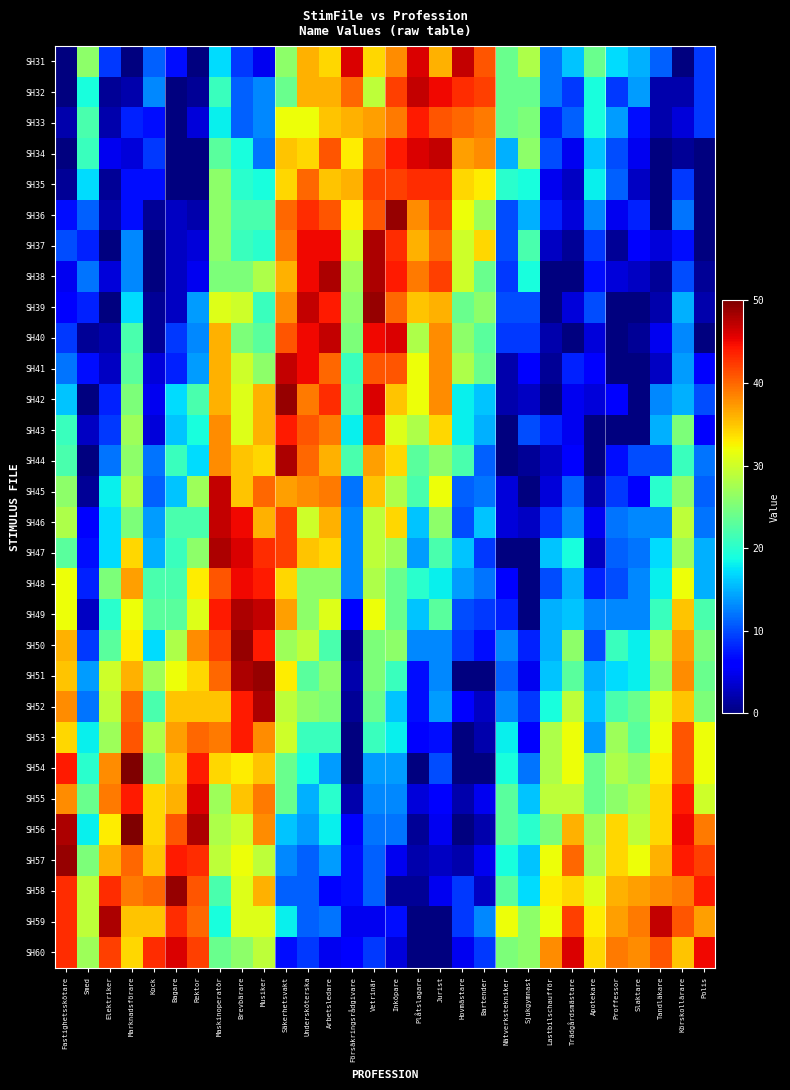

Reading left to right, list all the values displayed in this chart.

SH31: Fastighetsskötare=0	Smed=26	Elektriker=9	Marknadsförare=0	Kock=11	Bagare=7	Rektor=0	Maskinoperatör=17	Brevbärare=9	Musiker=5	Säkerhetsvakt=26	Undersköterska=36	Arbetsledare=34	Försäkringsrådgivare=46	Vetrinär=34	Inköpare=38	Plåtslagare=46	Jurist=36	Hovmästare=47	Bartender=41	Nätverkstekniker=24	Sjukgymnast=28	Lastbilschaufför=12	Trädgårdsmästare=16	Apotekare=24	Proffessor=17	Slaktare=15	Tandläkare=11	Körskollärare=0	Polis=9
SH32: Fastighetsskötare=0	Smed=19	Elektriker=1	Marknadsförare=2	Kock=13	Bagare=0	Rektor=1	Maskinoperatör=21	Brevbärare=11	Musiker=13	Säkerhetsvakt=24	Undersköterska=36	Arbetsledare=36	Försäkringsrådgivare=40	Vetrinär=29	Inköpare=42	Plåtslagare=47	Jurist=45	Hovmästare=43	Bartender=42	Nätverkstekniker=24	Sjukgymnast=24	Lastbilschaufför=12	Trädgårdsmästare=9	Apotekare=19	Proffessor=9	Slaktare=14	Tandläkare=2	Körskollärare=2	Polis=9
SH33: Fastighetsskötare=2	Smed=22	Elektriker=2	Marknadsförare=8	Kock=7	Bagare=0	Rektor=4	Maskinoperatör=18	Brevbärare=11	Musiker=13	Säkerhetsvakt=32	Undersköterska=32	Arbetsledare=35	Försäkringsrådgivare=36	Vetrinär=37	Inköpare=39	Plåtslagare=44	Jurist=41	Hovmästare=40	Bartender=39	Nätverkstekniker=24	Sjukgymnast=25	Lastbilschaufför=8	Trädgårdsmästare=11	Apotekare=19	Proffessor=14	Slaktare=7	Tandläkare=2	Körskollärare=4	Polis=9
SH34: Fastighetsskötare=0	Smed=21	Elektriker=5	Marknadsförare=4	Kock=9	Bagare=0	Rektor=0	Maskinoperatör=23	Brevbärare=19	Musiker=12	Säkerhetsvakt=35	Undersköterska=34	Arbetsledare=41	Försäkringsrådgivare=33	Vetrinär=40	Inköpare=44	Plåtslagare=46	Jurist=47	Hovmästare=37	Bartender=38	Nätverkstekniker=15	Sjukgymnast=26	Lastbilschaufför=10	Trädgårdsmästare=5	Apotekare=16	Proffessor=10	Slaktare=5	Tandläkare=0	Körskollärare=1	Polis=0
SH35: Fastighetsskötare=1	Smed=17	Elektriker=1	Marknadsförare=7	Kock=7	Bagare=0	Rektor=0	Maskinoperatör=26	Brevbärare=20	Musiker=19	Säkerhetsvakt=34	Undersköterska=40	Arbetsledare=35	Försäkringsrådgivare=36	Vetrinär=42	Inköpare=42	Plåtslagare=43	Jurist=43	Hovmästare=34	Bartender=33	Nätverkstekniker=20	Sjukgymnast=19	Lastbilschaufför=5	Trädgårdsmästare=3	Apotekare=18	Proffessor=11	Slaktare=3	Tandläkare=0	Körskollärare=9	Polis=0
SH36: Fastighetsskötare=7	Smed=11	Elektriker=2	Marknadsförare=7	Kock=1	Bagare=3	Rektor=2	Maskinoperatör=26	Brevbärare=22	Musiker=22	Säkerhetsvakt=40	Undersköterska=43	Arbetsledare=41	Försäkringsrådgivare=33	Vetrinär=41	Inköpare=49	Plåtslagare=38	Jurist=42	Hovmästare=32	Bartender=27	Nätverkstekniker=10	Sjukgymnast=15	Lastbilschaufför=8	Trädgårdsmästare=4	Apotekare=13	Proffessor=5	Slaktare=8	Tandläkare=0	Körskollärare=12	Polis=0
SH37: Fastighetsskötare=10	Smed=8	Elektriker=0	Marknadsförare=13	Kock=0	Bagare=3	Rektor=4	Maskinoperatör=26	Brevbärare=21	Musiker=20	Säkerhetsvakt=39	Undersköterska=45	Arbetsledare=45	Försäkringsrådgivare=30	Vetrinär=48	Inköpare=43	Plåtslagare=36	Jurist=40	Hovmästare=30	Bartender=34	Nätverkstekniker=10	Sjukgymnast=22	Lastbilschaufför=3	Trädgårdsmästare=1	Apotekare=9	Proffessor=1	Slaktare=6	Tandläkare=4	Körskollärare=7	Polis=0
SH38: Fastighetsskötare=5	Smed=12	Elektriker=4	Marknadsförare=13	Kock=0	Bagare=3	Rektor=5	Maskinoperatör=25	Brevbärare=25	Musiker=28	Säkerhetsvakt=36	Undersköterska=45	Arbetsledare=48	Försäkringsrådgivare=27	Vetrinär=48	Inköpare=44	Plåtslagare=39	Jurist=42	Hovmästare=30	Bartender=24	Nätverkstekniker=9	Sjukgymnast=19	Lastbilschaufför=0	Trädgårdsmästare=0	Apotekare=7	Proffessor=4	Slaktare=3	Tandläkare=1	Körskollärare=10	Polis=1
SH39: Fastighetsskötare=6	Smed=8	Elektriker=0	Marknadsförare=17	Kock=1	Bagare=3	Rektor=14	Maskinoperatör=31	Brevbärare=30	Musiker=21	Säkerhetsvakt=38	Undersköterska=47	Arbetsledare=44	Försäkringsrådgivare=26	Vetrinär=49	Inköpare=40	Plåtslagare=35	Jurist=36	Hovmästare=24	Bartender=26	Nätverkstekniker=10	Sjukgymnast=10	Lastbilschaufför=0	Trädgårdsmästare=4	Apotekare=10	Proffessor=0	Slaktare=0	Tandläkare=2	Körskollärare=15	Polis=2
SH40: Fastighetsskötare=9	Smed=1	Elektriker=2	Marknadsförare=22	Kock=1	Bagare=9	Rektor=13	Maskinoperatör=36	Brevbärare=25	Musiker=23	Säkerhetsvakt=41	Undersköterska=45	Arbetsledare=47	Försäkringsrådgivare=25	Vetrinär=45	Inköpare=46	Plåtslagare=28	Jurist=38	Hovmästare=26	Bartender=23	Nätverkstekniker=9	Sjukgymnast=9	Lastbilschaufför=2	Trädgårdsmästare=0	Apotekare=4	Proffessor=0	Slaktare=1	Tandläkare=5	Körskollärare=13	Polis=0
SH41: Fastighetsskötare=12	Smed=7	Elektriker=3	Marknadsförare=23	Kock=4	Bagare=8	Rektor=14	Maskinoperatör=36	Brevbärare=30	Musiker=26	Säkerhetsvakt=47	Undersköterska=45	Arbetsledare=40	Försäkringsrådgivare=21	Vetrinär=41	Inköpare=41	Plåtslagare=32	Jurist=38	Hovmästare=28	Bartender=24	Nätverkstekniker=2	Sjukgymnast=6	Lastbilschaufför=1	Trädgårdsmästare=8	Apotekare=6	Proffessor=0	Slaktare=0	Tandläkare=3	Körskollärare=14	Polis=6
SH42: Fastighetsskötare=16	Smed=0	Elektriker=8	Marknadsförare=25	Kock=5	Bagare=17	Rektor=22	Maskinoperatör=36	Brevbärare=31	Musiker=36	Säkerhetsvakt=49	Undersköterska=39	Arbetsledare=43	Försäkringsrådgivare=22	Vetrinär=46	Inköpare=35	Plåtslagare=32	Jurist=38	Hovmästare=18	Bartender=16	Nätverkstekniker=2	Sjukgymnast=3	Lastbilschaufför=0	Trädgårdsmästare=5	Apotekare=4	Proffessor=6	Slaktare=0	Tandläkare=13	Körskollärare=15	Polis=10
SH43: Fastighetsskötare=21	Smed=3	Elektriker=9	Marknadsförare=27	Kock=4	Bagare=16	Rektor=19	Maskinoperatör=38	Brevbärare=31	Musiker=36	Säkerhetsvakt=44	Undersköterska=41	Arbetsledare=39	Försäkringsrådgivare=18	Vetrinär=43	Inköpare=31	Plåtslagare=28	Jurist=34	Hovmästare=18	Bartender=15	Nätverkstekniker=0	Sjukgymnast=10	Lastbilschaufför=8	Trädgårdsmästare=5	Apotekare=0	Proffessor=0	Slaktare=0	Tandläkare=15	Körskollärare=25	Polis=6
SH44: Fastighetsskötare=22	Smed=0	Elektriker=12	Marknadsförare=26	Kock=12	Bagare=21	Rektor=17	Maskinoperatör=38	Brevbärare=35	Musiker=34	Säkerhetsvakt=48	Undersköterska=40	Arbetsledare=36	Försäkringsrådgivare=22	Vetrinär=37	Inköpare=34	Plåtslagare=23	Jurist=26	Hovmästare=22	Bartender=11	Nätverkstekniker=0	Sjukgymnast=1	Lastbilschaufför=3	Trädgårdsmästare=6	Apotekare=0	Proffessor=7	Slaktare=10	Tandläkare=10	Körskollärare=21	Polis=12
SH45: Fastighetsskötare=26	Smed=1	Elektriker=18	Marknadsförare=28	Kock=11	Bagare=16	Rektor=27	Maskinoperatör=47	Brevbärare=35	Musiker=40	Säkerhetsvakt=37	Undersköterska=38	Arbetsledare=39	Försäkringsrådgivare=12	Vetrinär=35	Inköpare=28	Plåtslagare=22	Jurist=32	Hovmästare=11	Bartender=12	Nätverkstekniker=4	Sjukgymnast=0	Lastbilschaufför=4	Trädgårdsmästare=11	Apotekare=2	Proffessor=9	Slaktare=6	Tandläkare=20	Körskollärare=26	Polis=11
SH46: Fastighetsskötare=28	Smed=6	Elektriker=17	Marknadsförare=25	Kock=14	Bagare=22	Rektor=22	Maskinoperatör=47	Brevbärare=45	Musiker=36	Säkerhetsvakt=42	Undersköterska=30	Arbetsledare=36	Försäkringsrådgivare=13	Vetrinär=29	Inköpare=34	Plåtslagare=16	Jurist=26	Hovmästare=10	Bartender=16	Nätverkstekniker=4	Sjukgymnast=3	Lastbilschaufför=9	Trädgårdsmästare=13	Apotekare=5	Proffessor=12	Slaktare=13	Tandläkare=13	Körskollärare=29	Polis=12
SH47: Fastighetsskötare=23	Smed=7	Elektriker=17	Marknadsförare=34	Kock=15	Bagare=21	Rektor=26	Maskinoperatör=48	Brevbärare=46	Musiker=43	Säkerhetsvakt=42	Undersköterska=35	Arbetsledare=34	Försäkringsrådgivare=13	Vetrinär=29	Inköpare=27	Plåtslagare=14	Jurist=22	Hovmästare=16	Bartender=9	Nätverkstekniker=0	Sjukgymnast=0	Lastbilschaufför=16	Trädgårdsmästare=19	Apotekare=3	Proffessor=11	Slaktare=12	Tandläkare=17	Körskollärare=27	Polis=15
SH48: Fastighetsskötare=32	Smed=8	Elektriker=25	Marknadsförare=37	Kock=22	Bagare=22	Rektor=33	Maskinoperatör=41	Brevbärare=45	Musiker=44	Säkerhetsvakt=34	Undersköterska=26	Arbetsledare=26	Försäkringsrådgivare=13	Vetrinär=28	Inköpare=24	Plåtslagare=20	Jurist=18	Hovmästare=14	Bartender=12	Nätverkstekniker=6	Sjukgymnast=0	Lastbilschaufför=10	Trädgårdsmästare=15	Apotekare=8	Proffessor=10	Slaktare=13	Tandläkare=18	Körskollärare=32	Polis=15
SH49: Fastighetsskötare=32	Smed=3	Elektriker=20	Marknadsförare=32	Kock=23	Bagare=23	Rektor=31	Maskinoperatör=44	Brevbärare=48	Musiker=47	Säkerhetsvakt=37	Undersköterska=26	Arbetsledare=31	Försäkringsrådgivare=6	Vetrinär=32	Inköpare=24	Plåtslagare=16	Jurist=23	Hovmästare=10	Bartender=9	Nätverkstekniker=8	Sjukgymnast=0	Lastbilschaufför=15	Trädgårdsmästare=16	Apotekare=13	Proffessor=13	Slaktare=13	Tandläkare=21	Körskollärare=35	Polis=22
SH50: Fastighetsskötare=36	Smed=9	Elektriker=23	Marknadsförare=33	Kock=17	Bagare=28	Rektor=38	Maskinoperatör=42	Brevbärare=49	Musiker=44	Säkerhetsvakt=27	Undersköterska=29	Arbetsledare=22	Försäkringsrådgivare=1	Vetrinär=25	Inköpare=26	Plåtslagare=13	Jurist=13	Hovmästare=9	Bartender=7	Nätverkstekniker=13	Sjukgymnast=8	Lastbilschaufför=15	Trädgårdsmästare=26	Apotekare=10	Proffessor=21	Slaktare=18	Tandläkare=28	Körskollärare=37	Polis=25
SH51: Fastighetsskötare=35	Smed=14	Elektriker=30	Marknadsförare=36	Kock=27	Bagare=32	Rektor=34	Maskinoperatör=40	Brevbärare=48	Musiker=49	Säkerhetsvakt=33	Undersköterska=23	Arbetsledare=26	Försäkringsrådgivare=2	Vetrinär=25	Inköpare=21	Plåtslagare=7	Jurist=13	Hovmästare=0	Bartender=0	Nätverkstekniker=11	Sjukgymnast=5	Lastbilschaufför=16	Trädgårdsmästare=23	Apotekare=15	Proffessor=17	Slaktare=18	Tandläkare=26	Körskollärare=38	Polis=24
SH52: Fastighetsskötare=38	Smed=12	Elektriker=29	Marknadsförare=40	Kock=22	Bagare=35	Rektor=35	Maskinoperatör=35	Brevbärare=44	Musiker=48	Säkerhetsvakt=29	Undersköterska=26	Arbetsledare=25	Försäkringsrådgivare=1	Vetrinär=24	Inköpare=16	Plåtslagare=7	Jurist=14	Hovmästare=6	Bartender=3	Nätverkstekniker=13	Sjukgymnast=9	Lastbilschaufför=19	Trädgårdsmästare=29	Apotekare=16	Proffessor=22	Slaktare=24	Tandläkare=31	Körskollärare=35	Polis=25
SH53: Fastighetsskötare=34	Smed=18	Elektriker=27	Marknadsförare=41	Kock=28	Bagare=37	Rektor=40	Maskinoperatör=39	Brevbärare=44	Musiker=38	Säkerhetsvakt=30	Undersköterska=21	Arbetsledare=21	Försäkringsrådgivare=0	Vetrinär=21	Inköpare=18	Plåtslagare=6	Jurist=7	Hovmästare=0	Bartender=2	Nätverkstekniker=18	Sjukgymnast=6	Lastbilschaufför=28	Trädgårdsmästare=32	Apotekare=14	Proffessor=27	Slaktare=23	Tandläkare=32	Körskollärare=41	Polis=32
SH54: Fastighetsskötare=44	Smed=20	Elektriker=38	Marknadsförare=50	Kock=25	Bagare=35	Rektor=44	Maskinoperatör=34	Brevbärare=33	Musiker=35	Säkerhetsvakt=24	Undersköterska=19	Arbetsledare=14	Försäkringsrådgivare=0	Vetrinär=14	Inköpare=14	Plåtslagare=0	Jurist=10	Hovmästare=0	Bartender=0	Nätverkstekniker=19	Sjukgymnast=12	Lastbilschaufför=28	Trädgårdsmästare=32	Apotekare=24	Proffessor=28	Slaktare=26	Tandläkare=33	Körskollärare=41	Polis=32
SH55: Fastighetsskötare=38	Smed=24	Elektriker=39	Marknadsförare=44	Kock=34	Bagare=36	Rektor=46	Maskinoperatör=27	Brevbärare=35	Musiker=39	Säkerhetsvakt=24	Undersköterska=15	Arbetsledare=20	Försäkringsrådgivare=2	Vetrinär=13	Inköpare=13	Plåtslagare=4	Jurist=6	Hovmästare=2	Bartender=5	Nätverkstekniker=23	Sjukgymnast=16	Lastbilschaufför=29	Trädgårdsmästare=29	Apotekare=24	Proffessor=26	Slaktare=28	Tandläkare=34	Körskollärare=44	Polis=30
SH56: Fastighetsskötare=48	Smed=18	Elektriker=33	Marknadsförare=50	Kock=34	Bagare=41	Rektor=48	Maskinoperatör=28	Brevbärare=30	Musiker=38	Säkerhetsvakt=16	Undersköterska=14	Arbetsledare=18	Försäkringsrådgivare=6	Vetrinär=12	Inköpare=12	Plåtslagare=1	Jurist=5	Hovmästare=0	Bartender=2	Nätverkstekniker=23	Sjukgymnast=20	Lastbilschaufför=25	Trädgårdsmästare=36	Apotekare=27	Proffessor=34	Slaktare=29	Tandläkare=34	Körskollärare=45	Polis=39
SH57: Fastighetsskötare=49	Smed=25	Elektriker=36	Marknadsförare=40	Kock=35	Bagare=44	Rektor=43	Maskinoperatör=29	Brevbärare=32	Musiker=29	Säkerhetsvakt=13	Undersköterska=11	Arbetsledare=14	Försäkringsrådgivare=7	Vetrinär=11	Inköpare=5	Plåtslagare=2	Jurist=3	Hovmästare=2	Bartender=5	Nätverkstekniker=19	Sjukgymnast=16	Lastbilschaufför=32	Trädgårdsmästare=40	Apotekare=28	Proffessor=34	Slaktare=32	Tandläkare=36	Körskollärare=44	Polis=42
SH58: Fastighetsskötare=43	Smed=29	Elektriker=43	Marknadsförare=39	Kock=40	Bagare=49	Rektor=41	Maskinoperatör=22	Brevbärare=31	Musiker=36	Säkerhetsvakt=11	Undersköterska=11	Arbetsledare=6	Försäkringsrådgivare=7	Vetrinär=11	Inköpare=1	Plåtslagare=1	Jurist=5	Hovmästare=9	Bartender=3	Nätverkstekniker=23	Sjukgymnast=17	Lastbilschaufför=33	Trädgårdsmästare=34	Apotekare=31	Proffessor=36	Slaktare=37	Tandläkare=38	Körskollärare=39	Polis=44
SH59: Fastighetsskötare=43	Smed=29	Elektriker=48	Marknadsförare=35	Kock=35	Bagare=43	Rektor=40	Maskinoperatör=19	Brevbärare=31	Musiker=31	Säkerhetsvakt=18	Undersköterska=11	Arbetsledare=12	Försäkringsrådgivare=5	Vetrinär=5	Inköpare=7	Plåtslagare=0	Jurist=0	Hovmästare=9	Bartender=13	Nätverkstekniker=32	Sjukgymnast=26	Lastbilschaufför=32	Trädgårdsmästare=42	Apotekare=33	Proffessor=37	Slaktare=39	Tandläkare=47	Körskollärare=41	Polis=37
SH60: Fastighetsskötare=43	Smed=27	Elektriker=42	Marknadsförare=34	Kock=43	Bagare=46	Rektor=42	Maskinoperatör=24	Brevbärare=26	Musiker=29	Säkerhetsvakt=7	Undersköterska=9	Arbetsledare=5	Försäkringsrådgivare=6	Vetrinär=9	Inköpare=4	Plåtslagare=0	Jurist=0	Hovmästare=5	Bartender=9	Nätverkstekniker=25	Sjukgymnast=26	Lastbilschaufför=38	Trädgårdsmästare=46	Apotekare=34	Proffessor=39	Slaktare=38	Tandläkare=41	Körskollärare=35	Polis=45